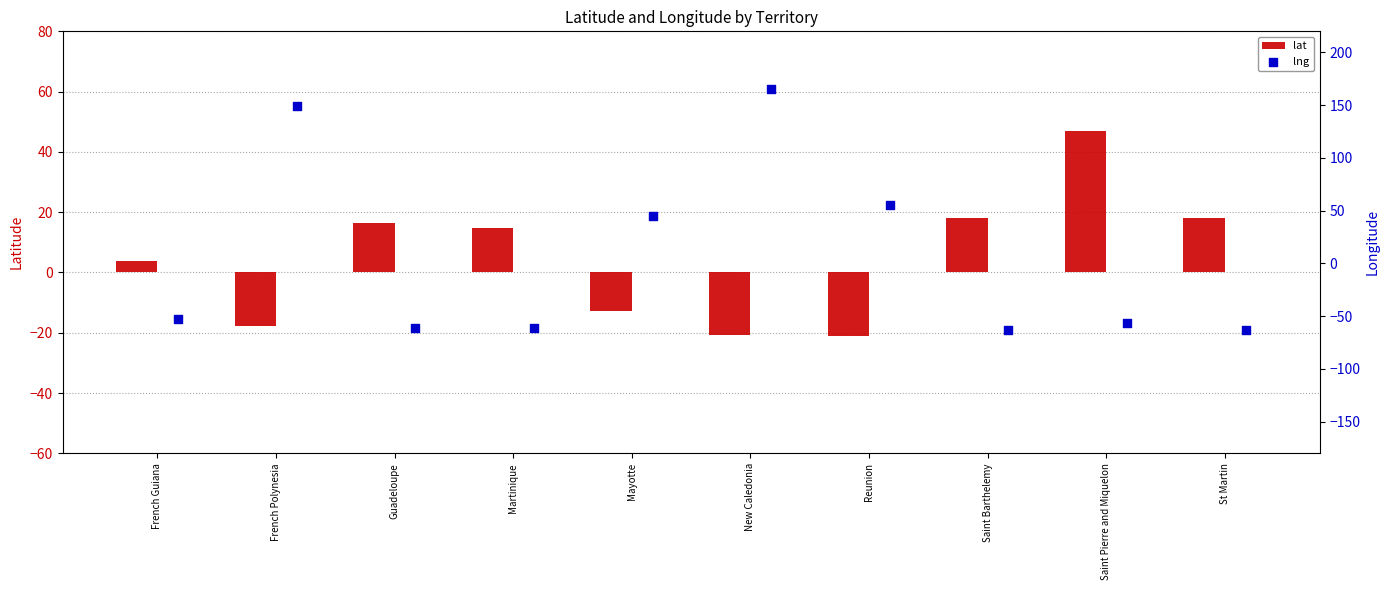

What are all the series names shown in the legend?

lat, lng